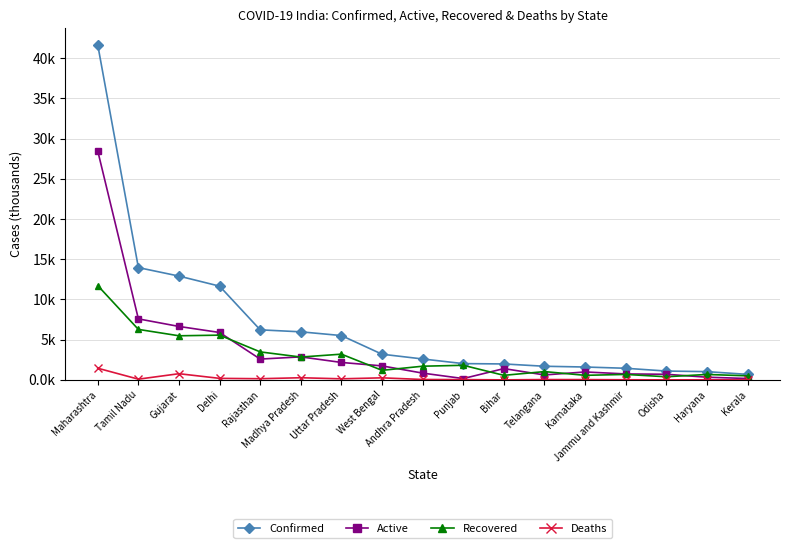

In Deaths, how many points are lower than both neighbors (excluding endpoints)?

5